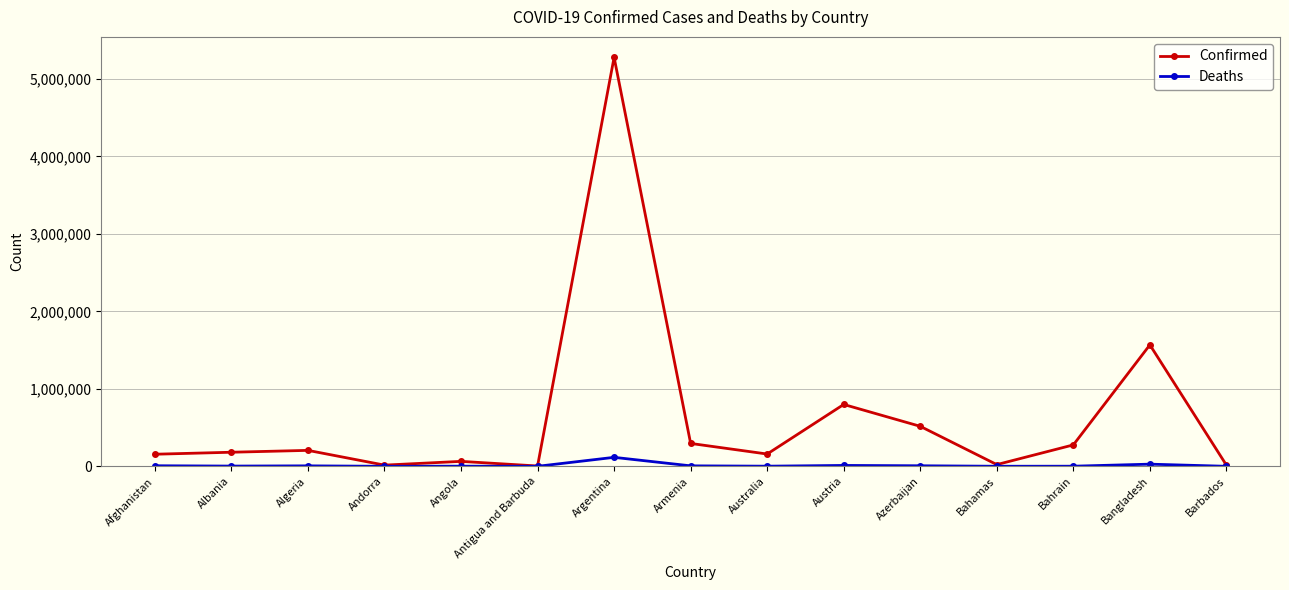

Which category has the highest value in the Confirmed series?

Argentina